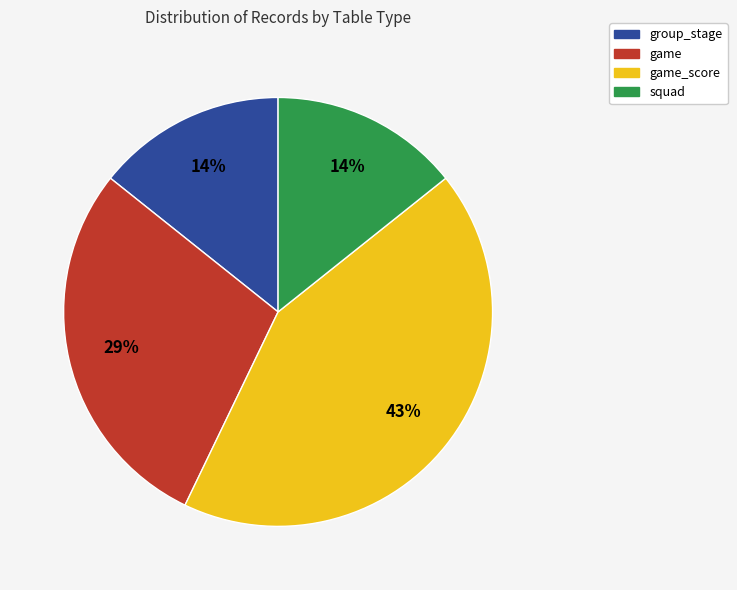

To the nearest percent, what is the difference between the largest and smallest slice percentages?

29%